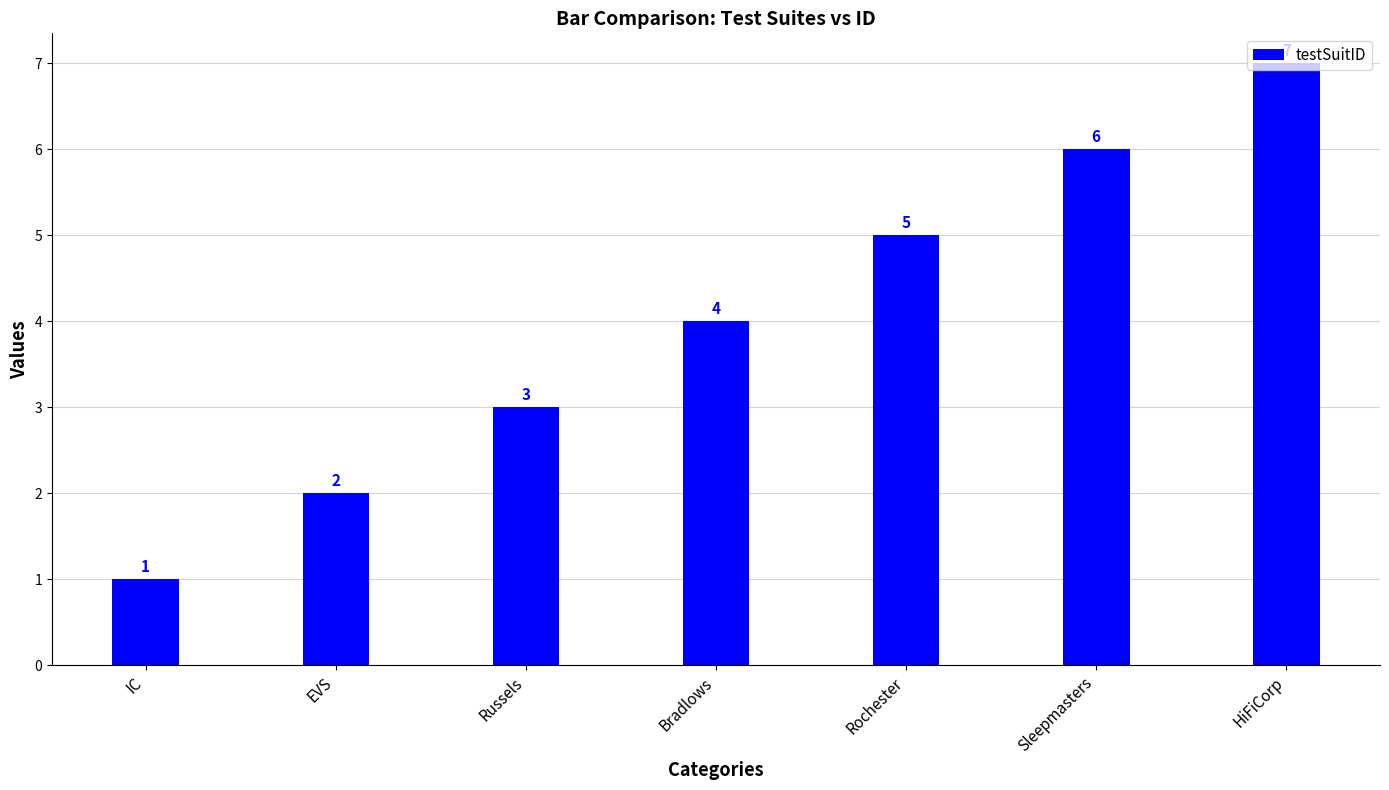

How many distinct data groups are displayed?

1